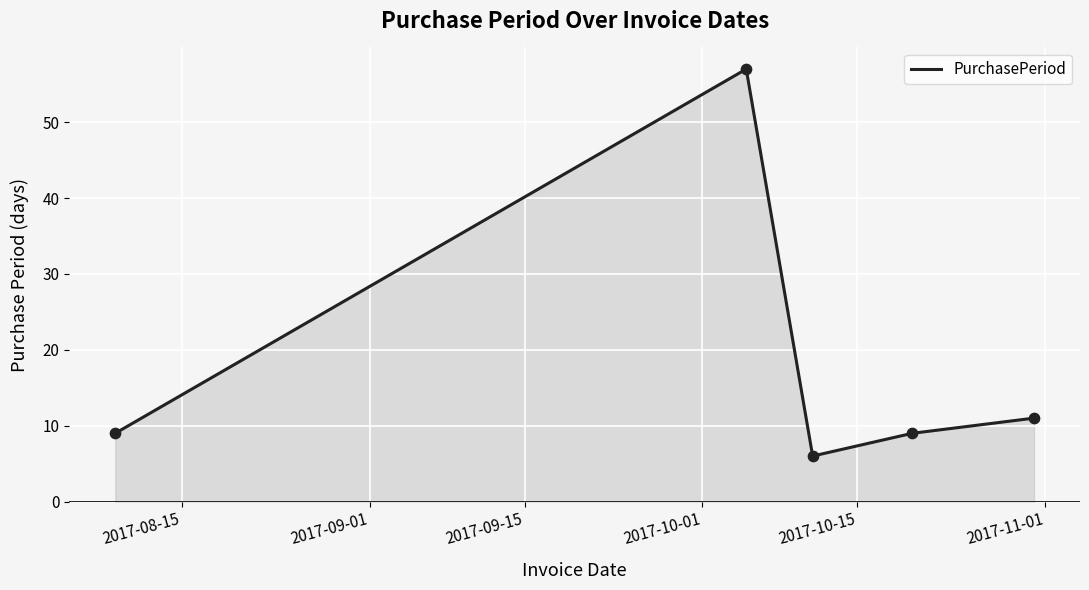

What is the minimum value shown in the chart?

6